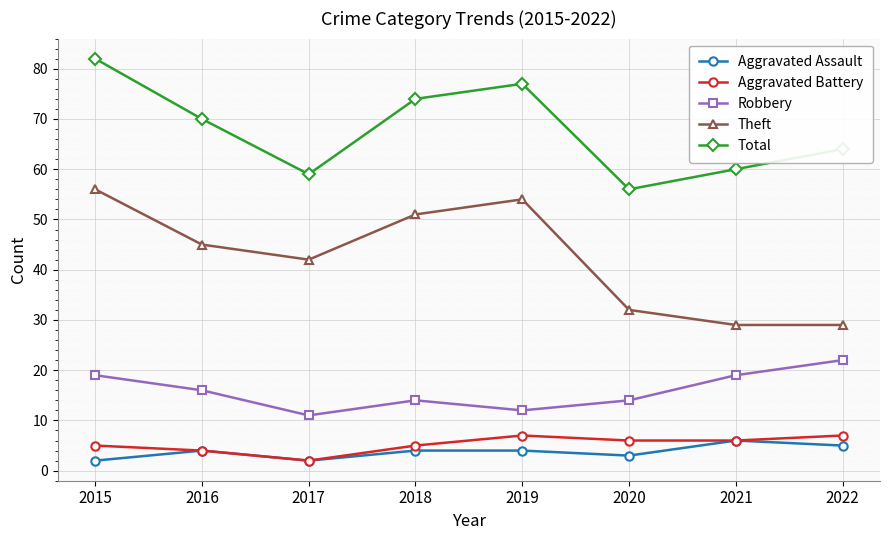

What is the spread (max minus min) of values at 2018?

70